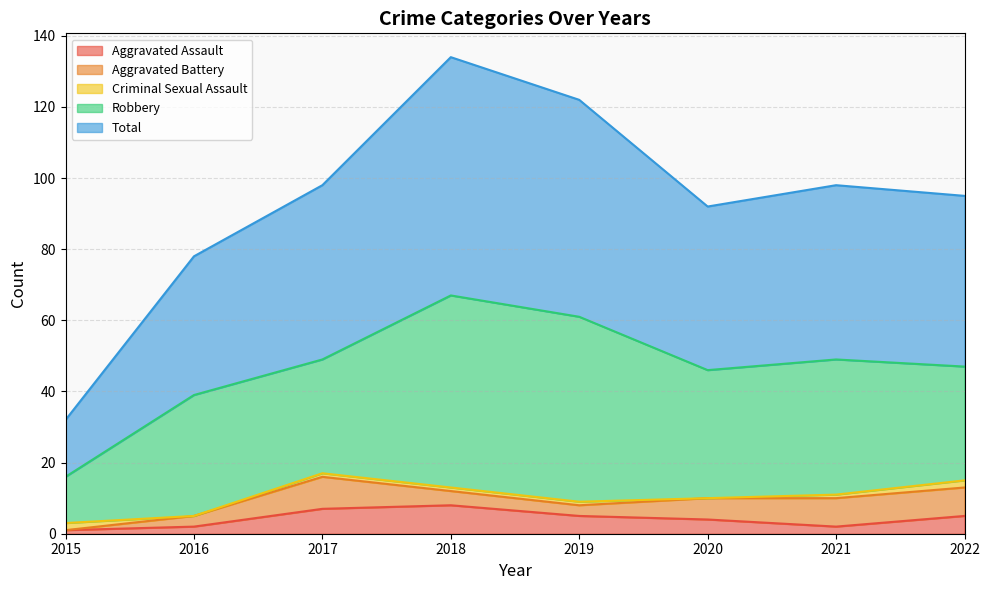

Count the Aggravated Assault values in the range 2 to 7.

6